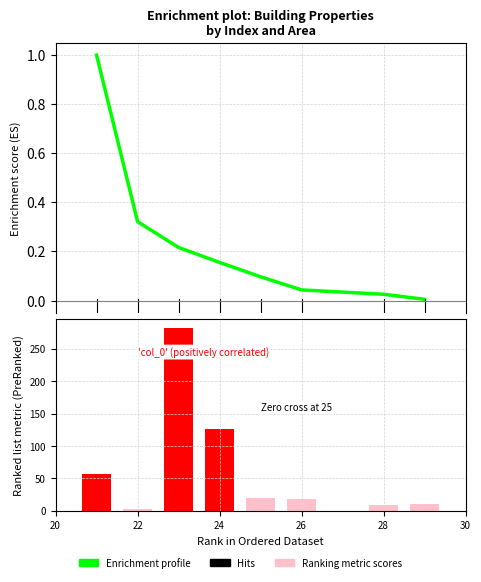

How many data points in Ranking metric scores are above 19?

4